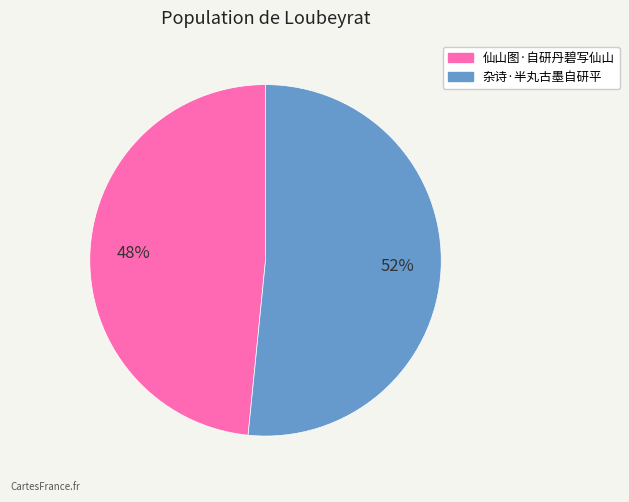

How many slices are in this pie chart?

2